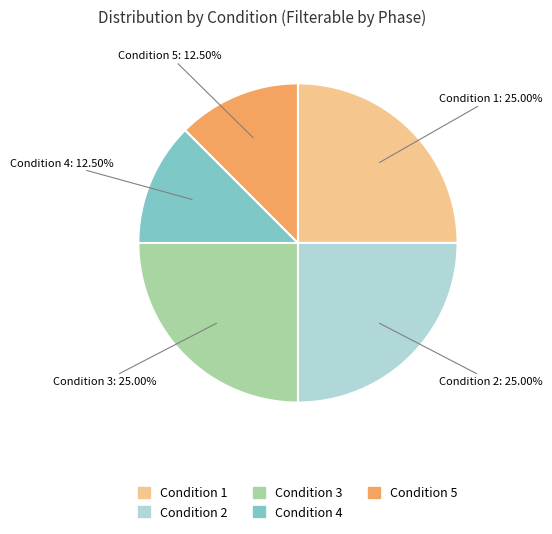

What is the total percentage of Condition 5 and Condition 2?

37.5%